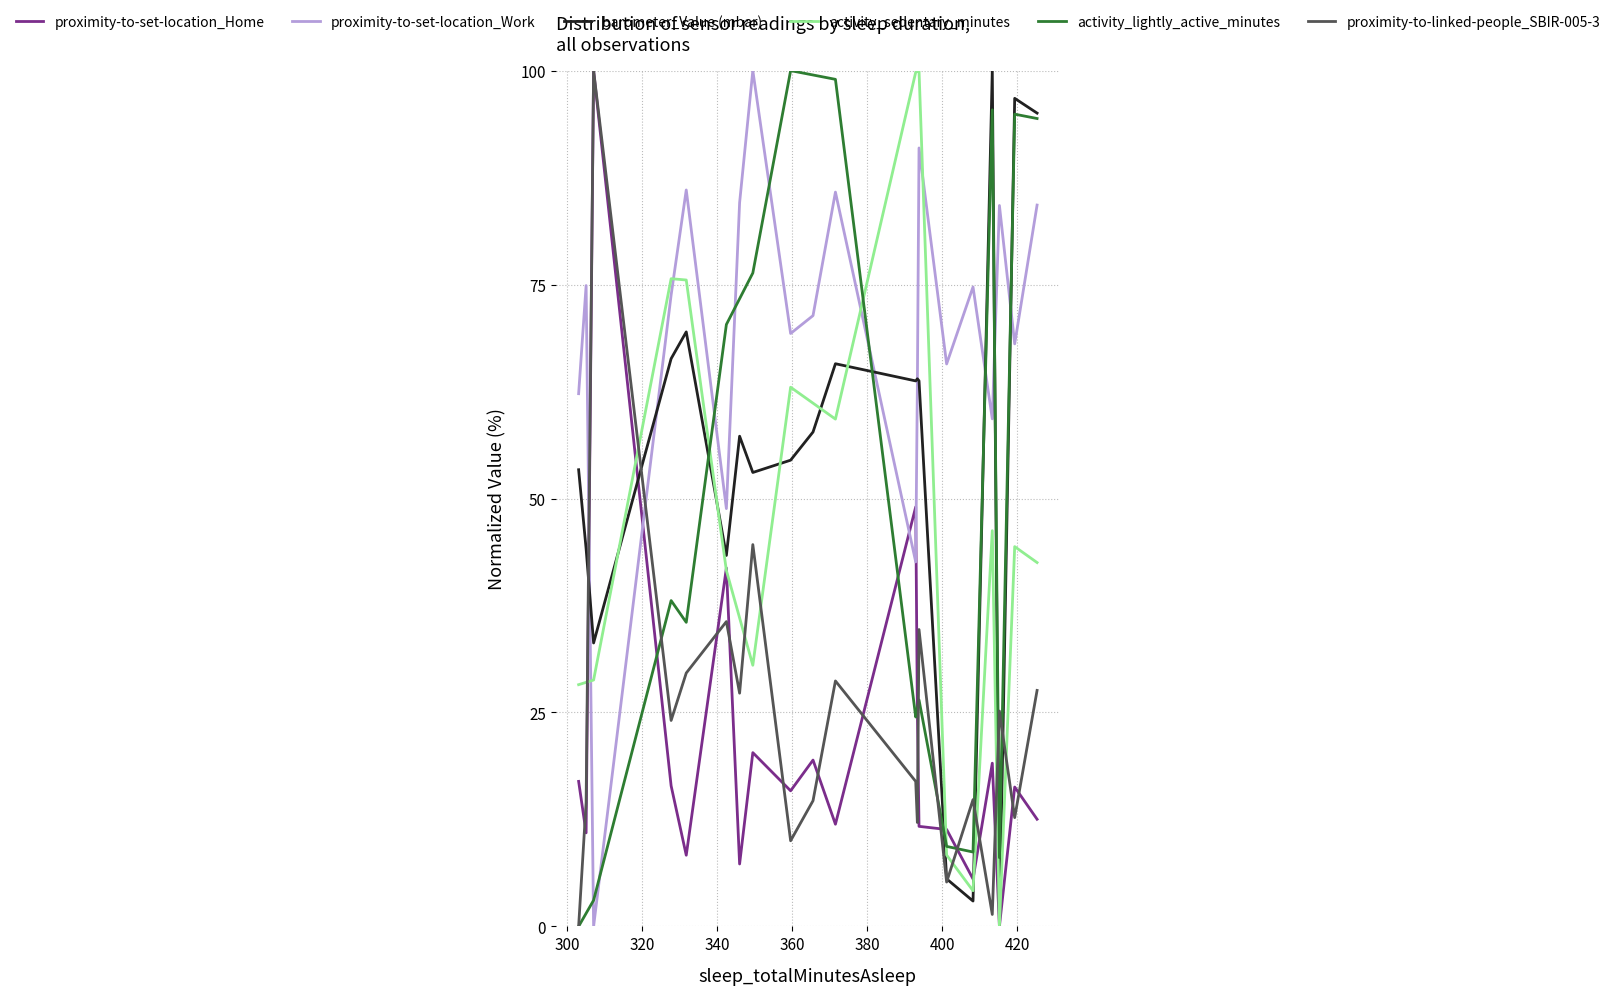

True or false: activity_sedentary_minutes and proximity-to-set-location_Home cross at least once.

True